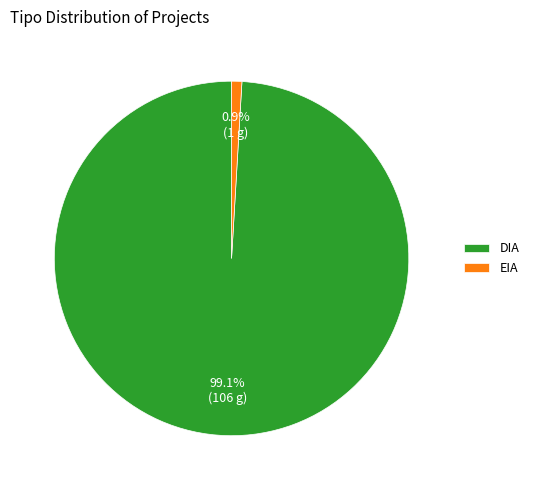

Between EIA and DIA, which is larger?

DIA